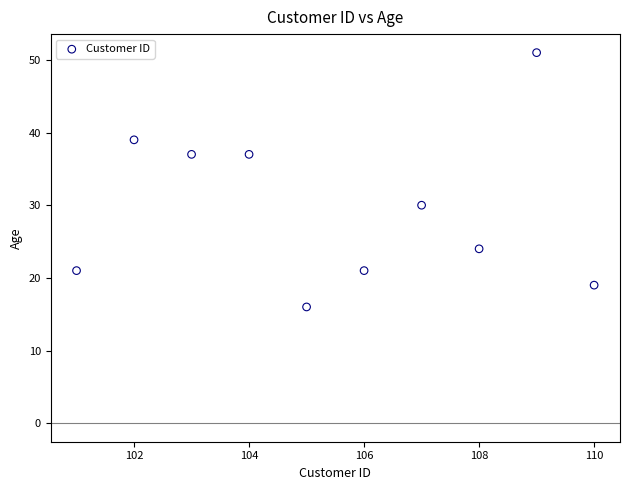

What Y value in the scatter plot is closest to 33?

30